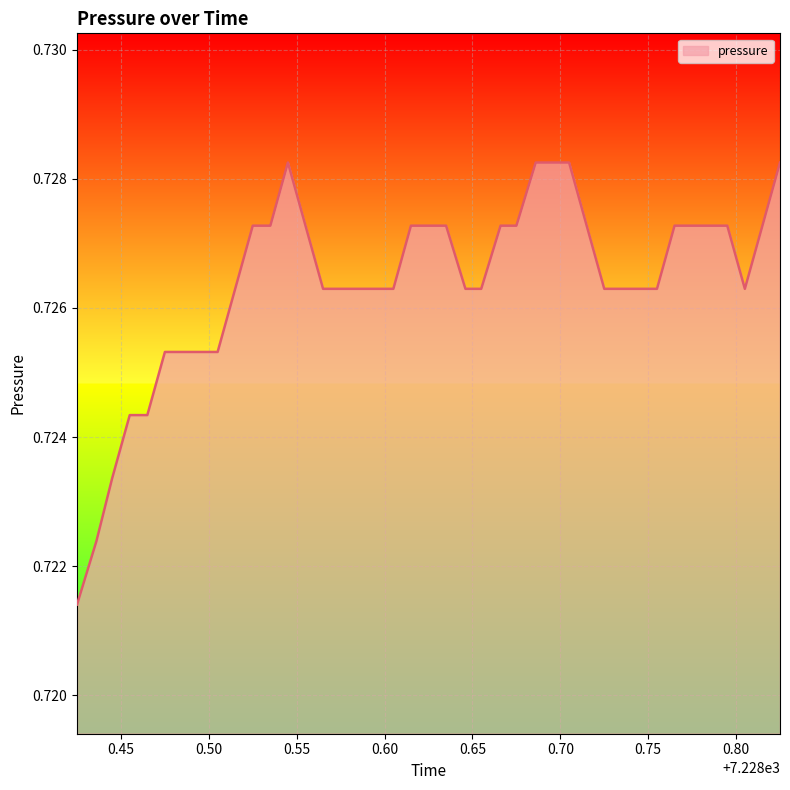

How many points are lower than both their immediate neighbors (excluding endpoints)?

1